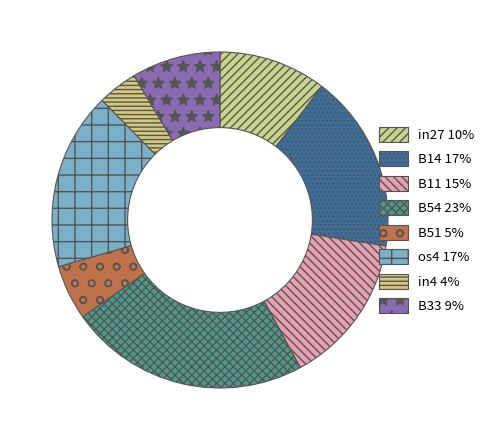

How many slices are in this pie chart?

8